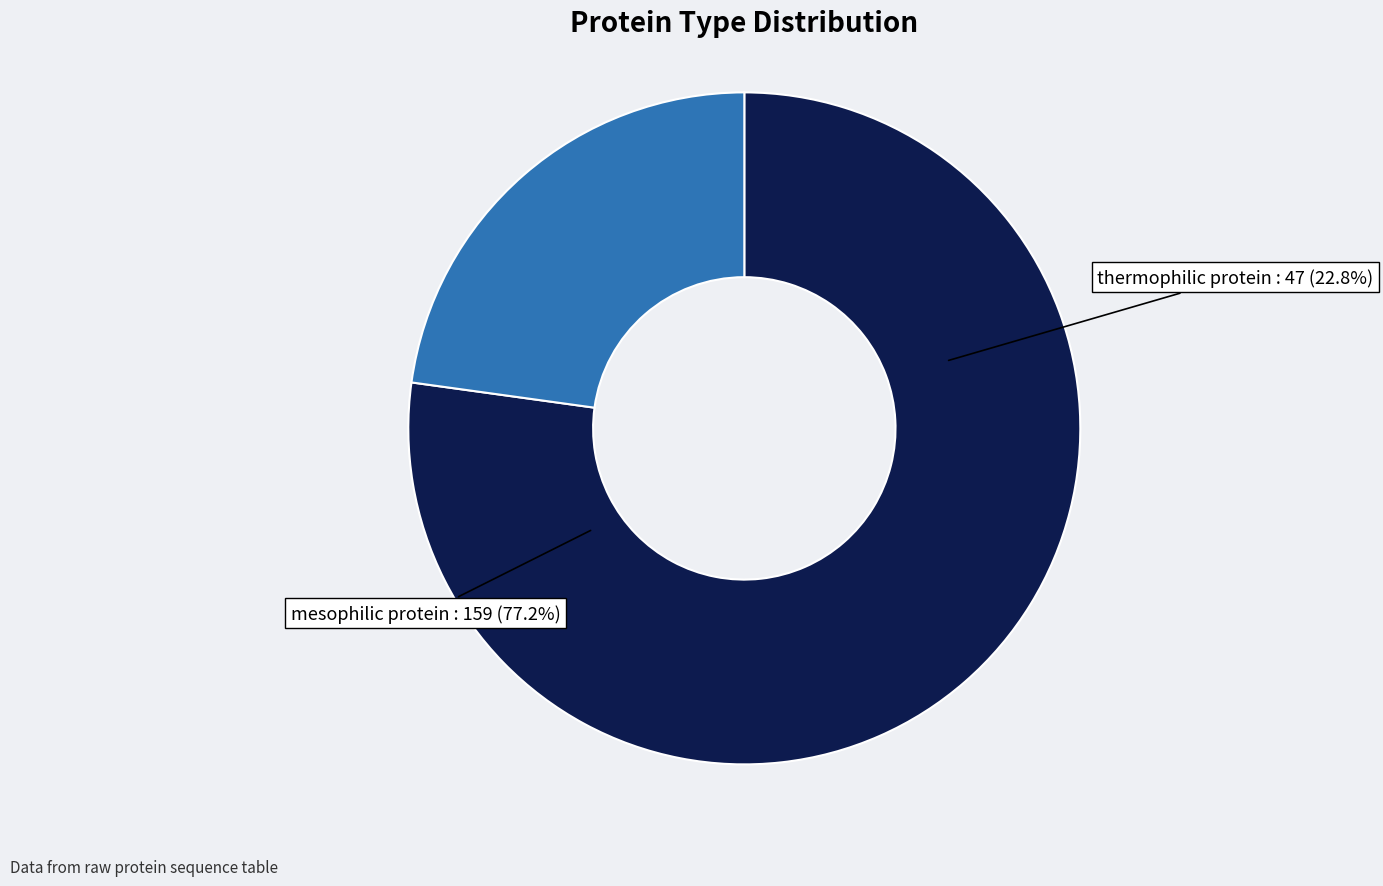

What portion of the pie excludes mesophilic protein?

22.8%